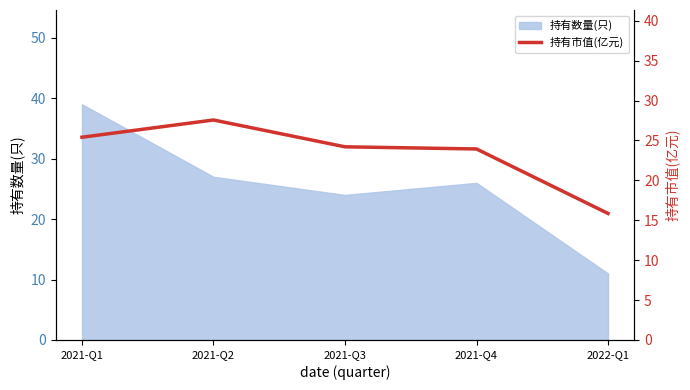

The 持有数量(只) series shows 42 at 2021-Q2. True or false?

False